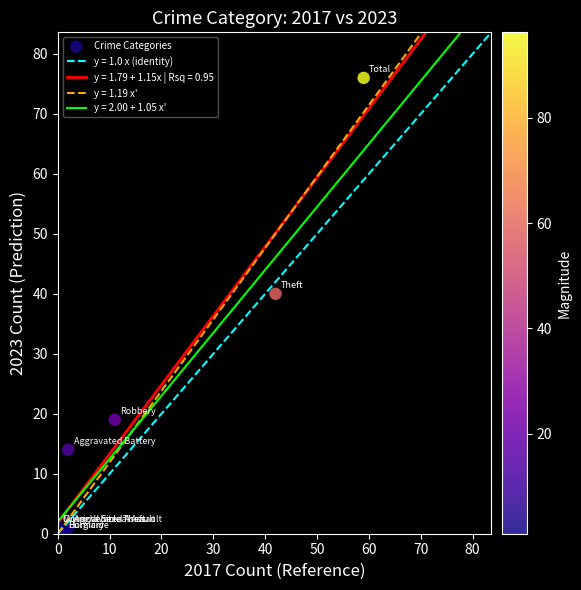

What Y value in the scatter plot is closest to 38?

40